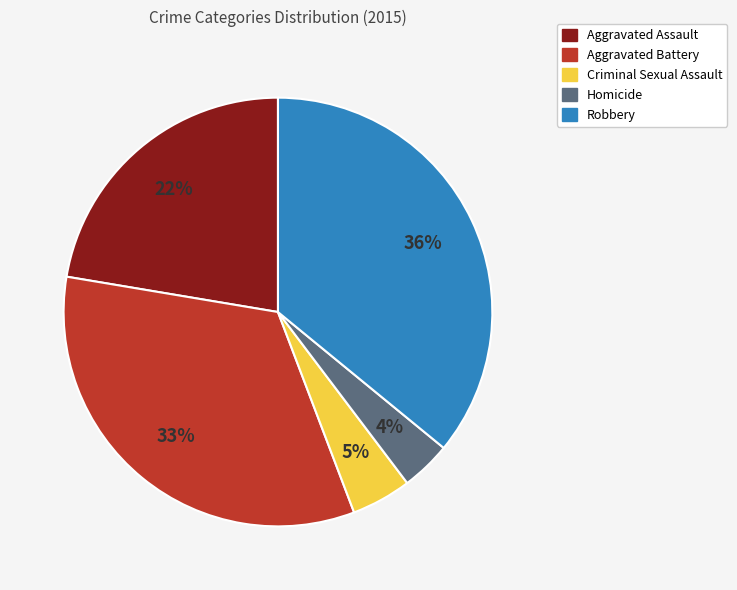

Is it true that Robbery is 44% of the pie?

False